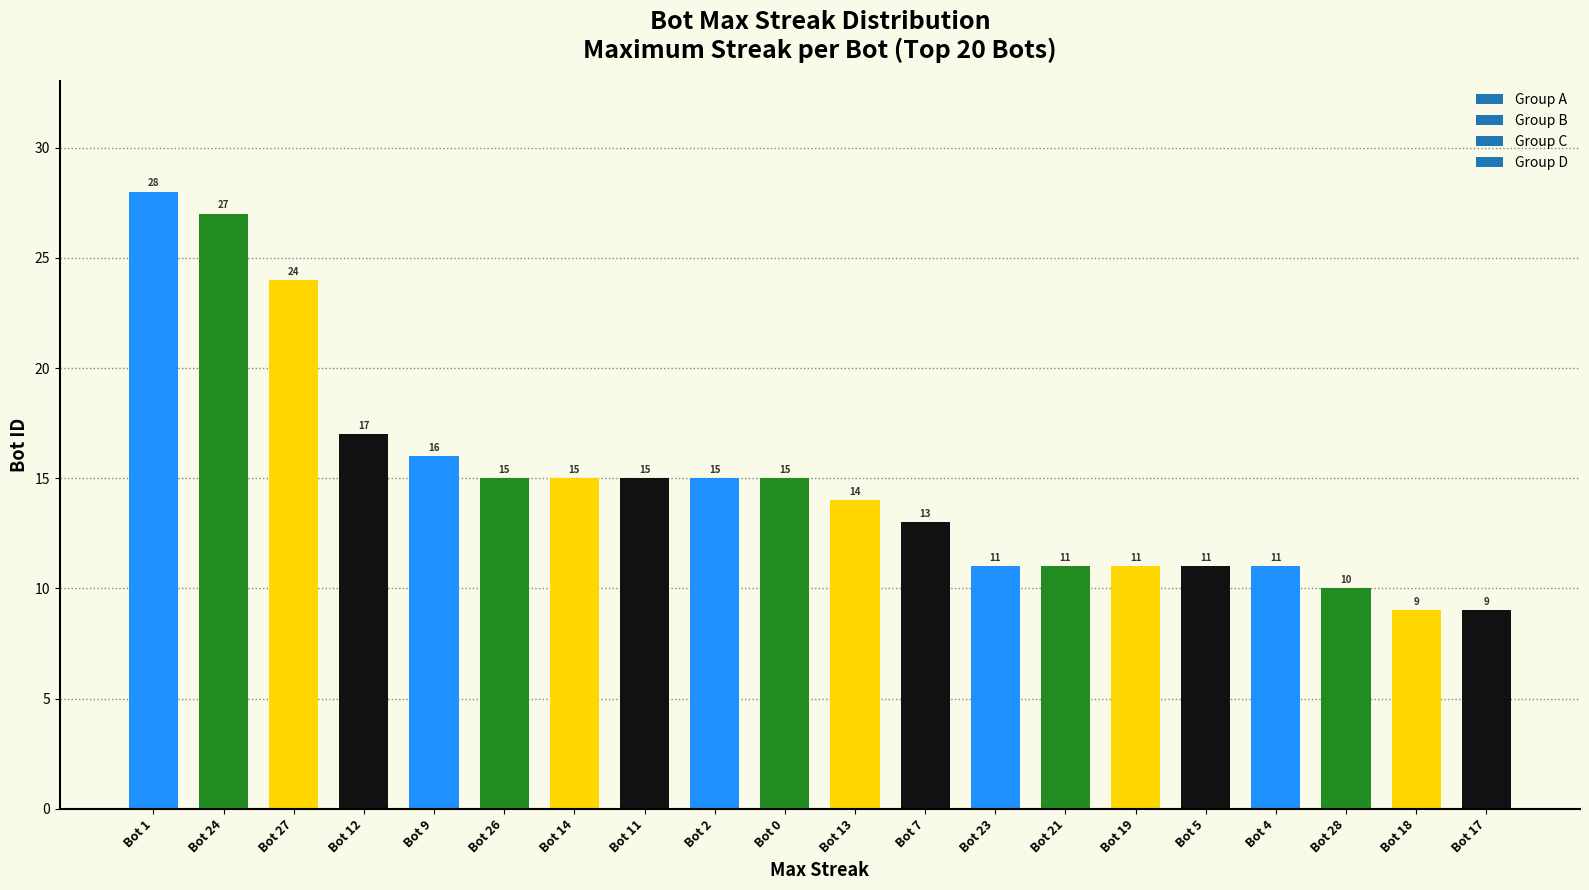

What is the sum of all values?

297